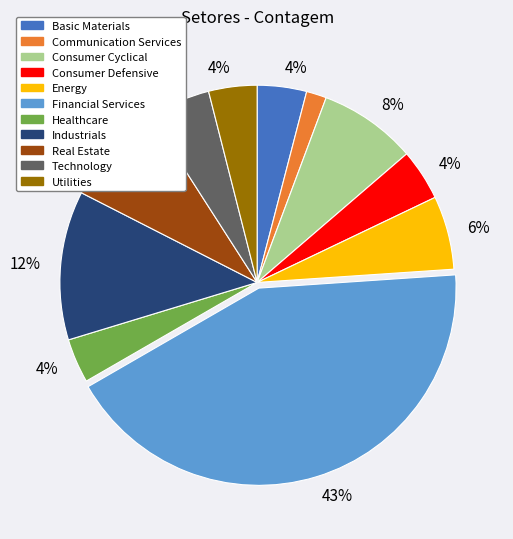

To the nearest percent, what is the combined percentage of Basic Materials and Technology?

9%